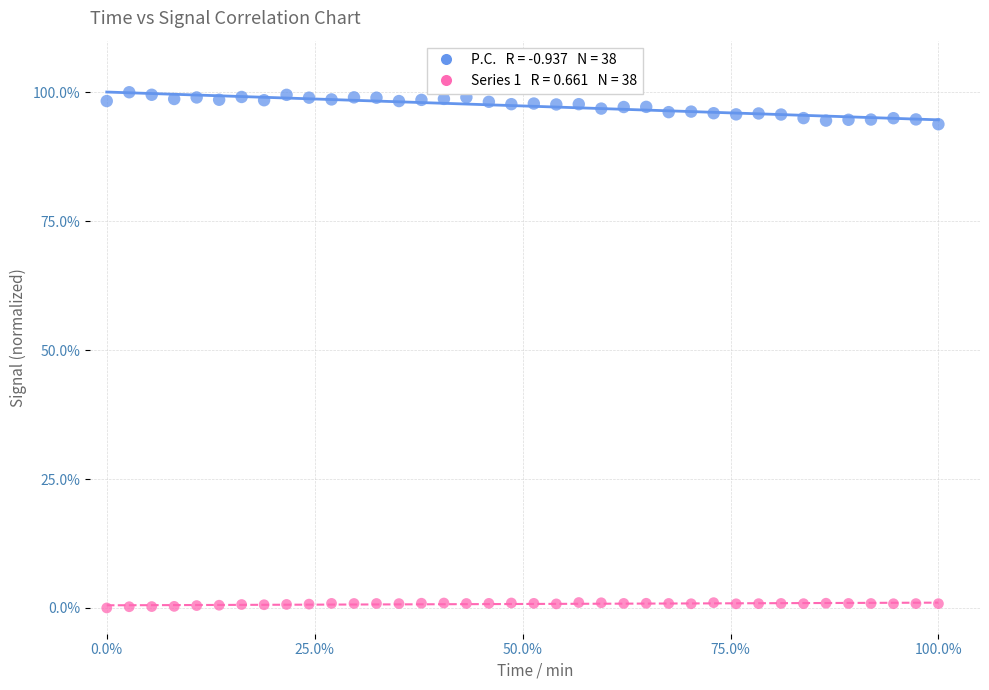

Across all data points, what is the range of X values (max minus min)?

100.0